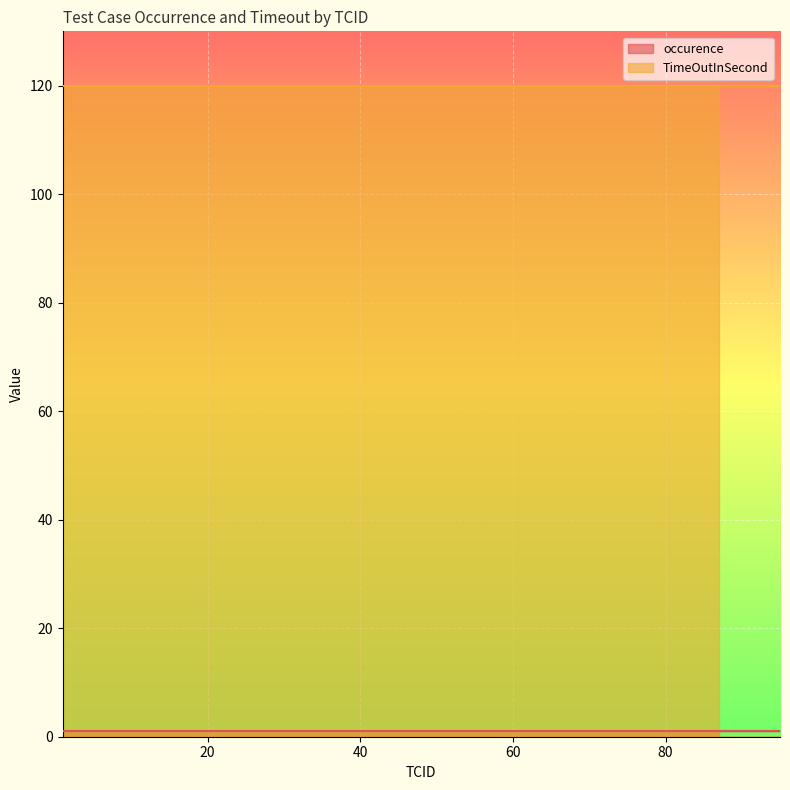

True or false: TimeOutInSecond has more than 2 interior local peaks.

False